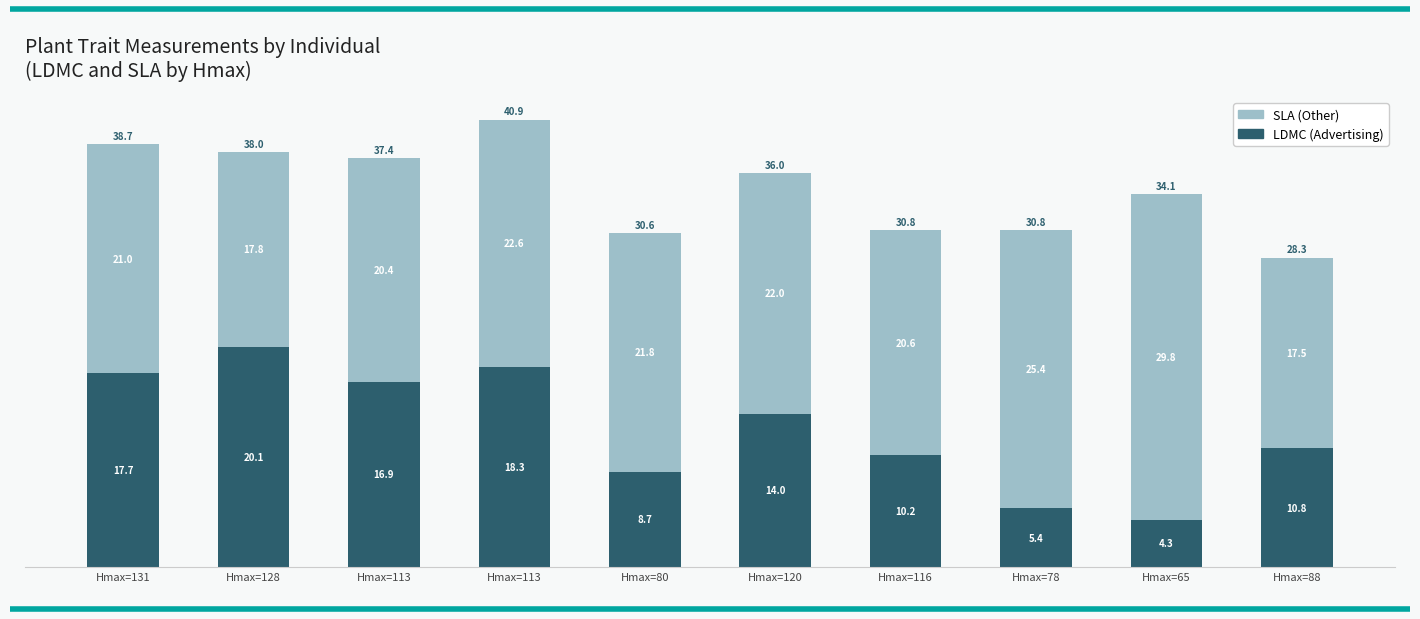

Rank the series by their average value, from lowest to highest.

LDMC (Advertising), SLA (Other)